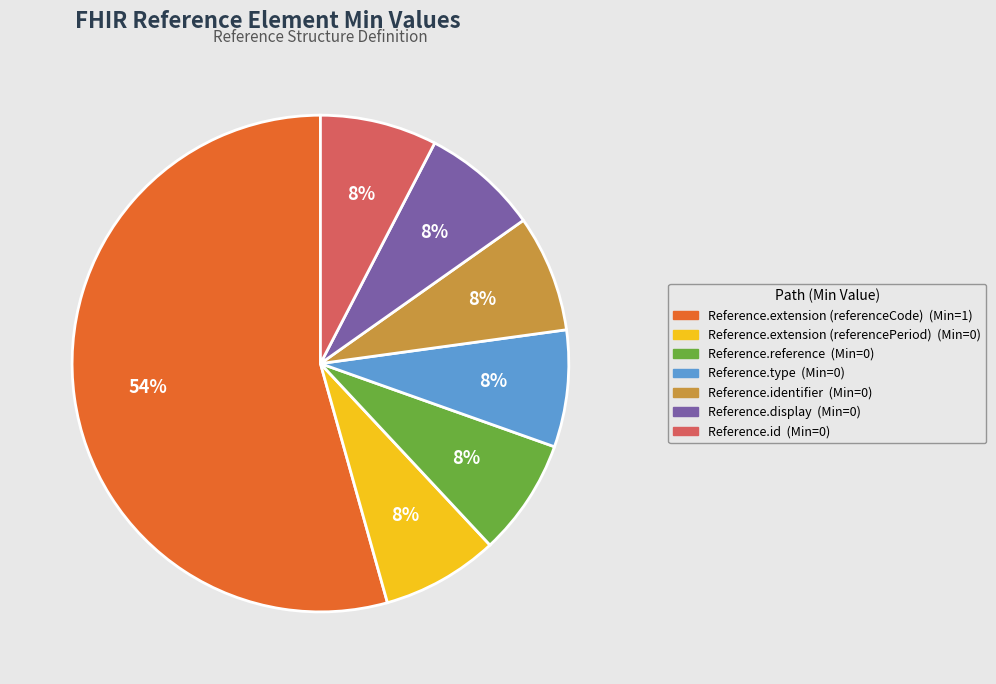

Is there a majority slice in this chart?

Yes